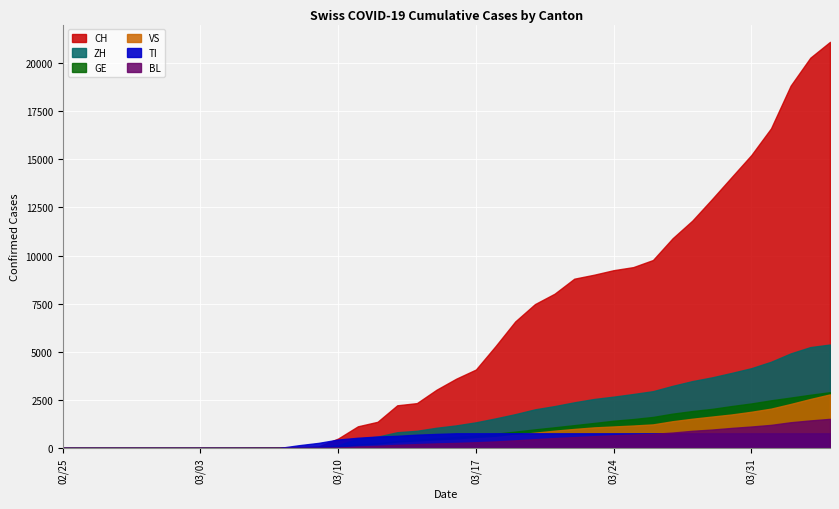

What is the sum of all TI values?

19283